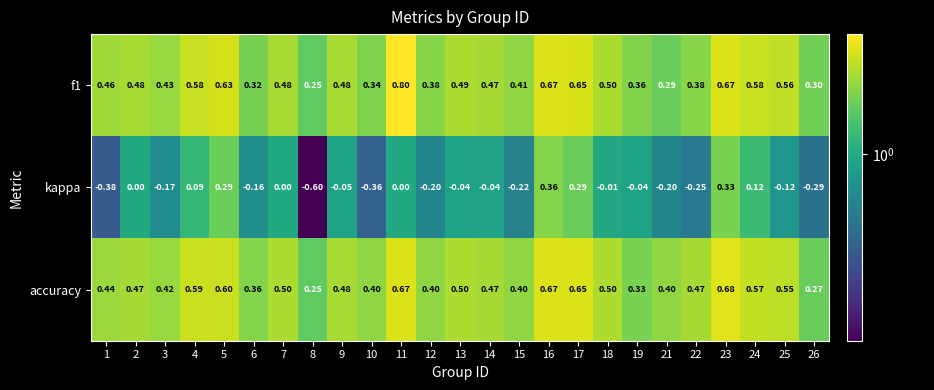

Which series has the largest total across all categories?

accuracy